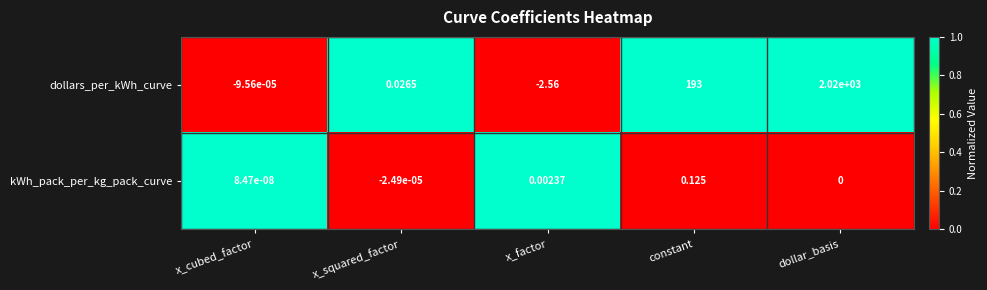

Which series has the largest total across all categories?

dollars_per_kWh_curve